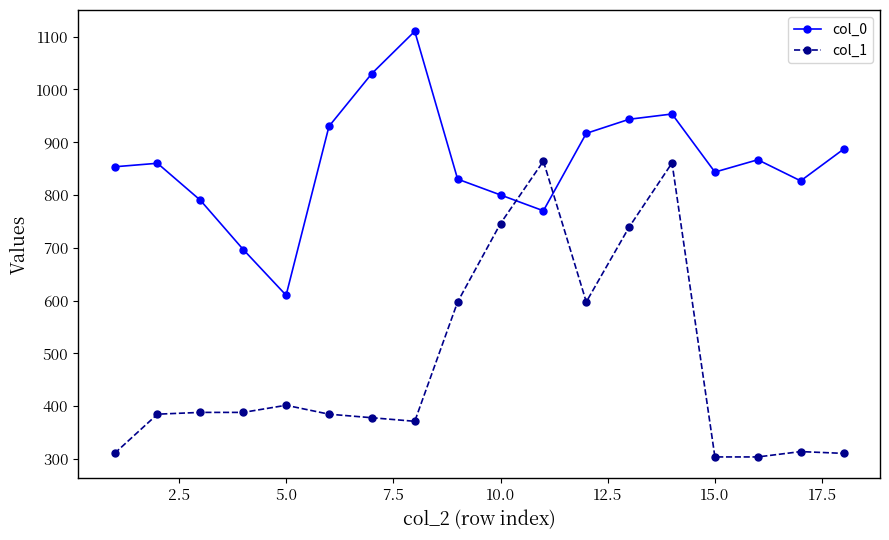

What is the value of the col_1 point at the 16th from the left?

303.8